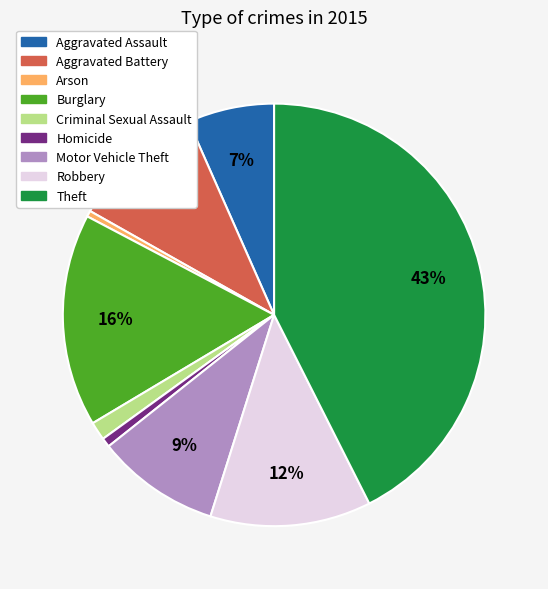

True or false: Arson accounts for 0% of the total.

True